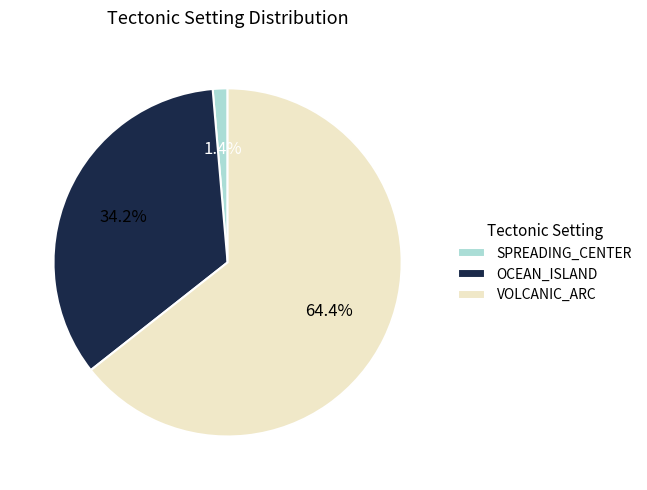

To the nearest percent, what is the average slice percentage?

33%